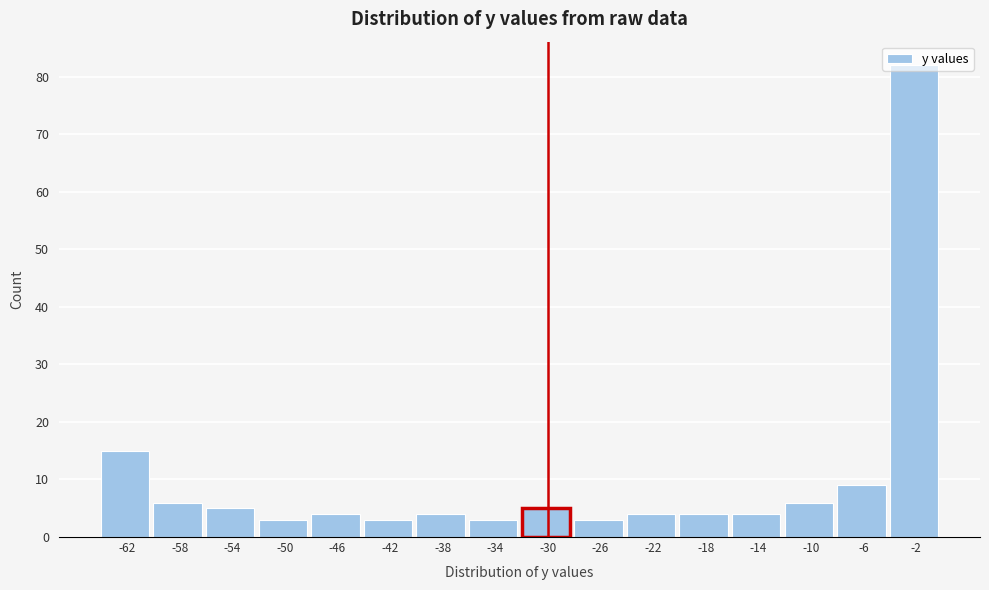

How tall is the bar that spans -56 to -52 on the x-axis? The values are not printed on the chart, so give them approximately, as read against the axis.

5